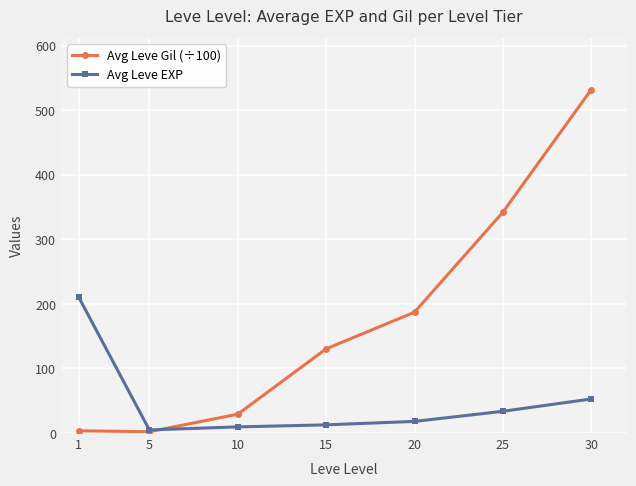

What is the approximate value of Avg Leve EXP at 1?

210.7